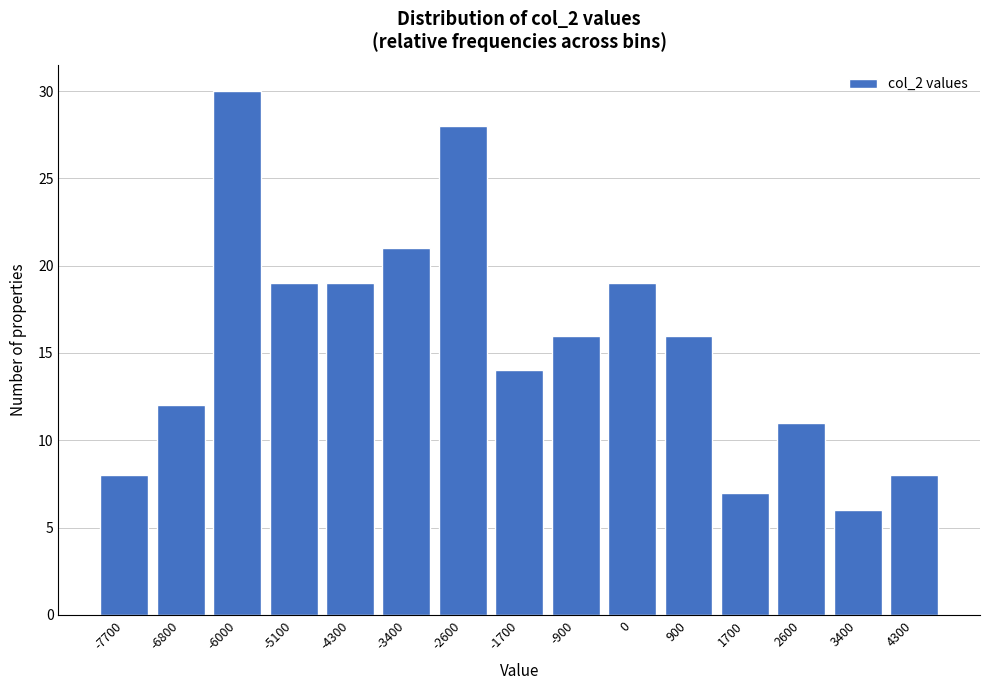

Reading left to right, transcribe all the data shown in this chart.

-7700=8	-6800=12	-6000=30	-5100=19	-4300=19	-3400=21	-2600=28	-1700=14	-900=16	0=19	900=16	1700=7	2600=11	3400=6	4300=8